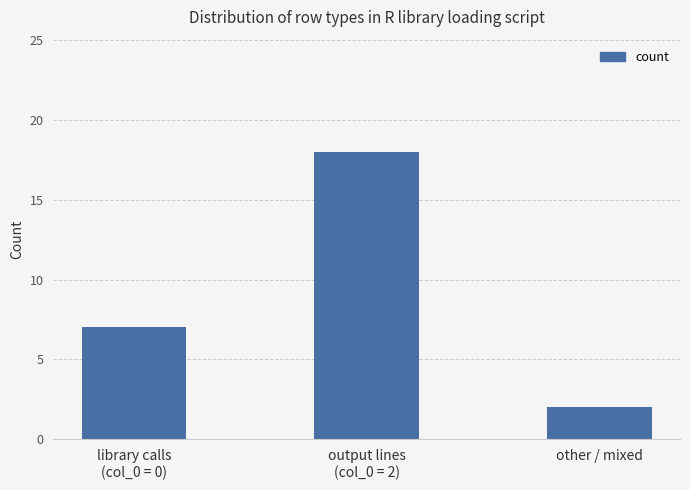

Reading left to right, extract all data points from this chart.

library calls
(col_0 = 0)=7	output lines
(col_0 = 2)=18	other / mixed=2